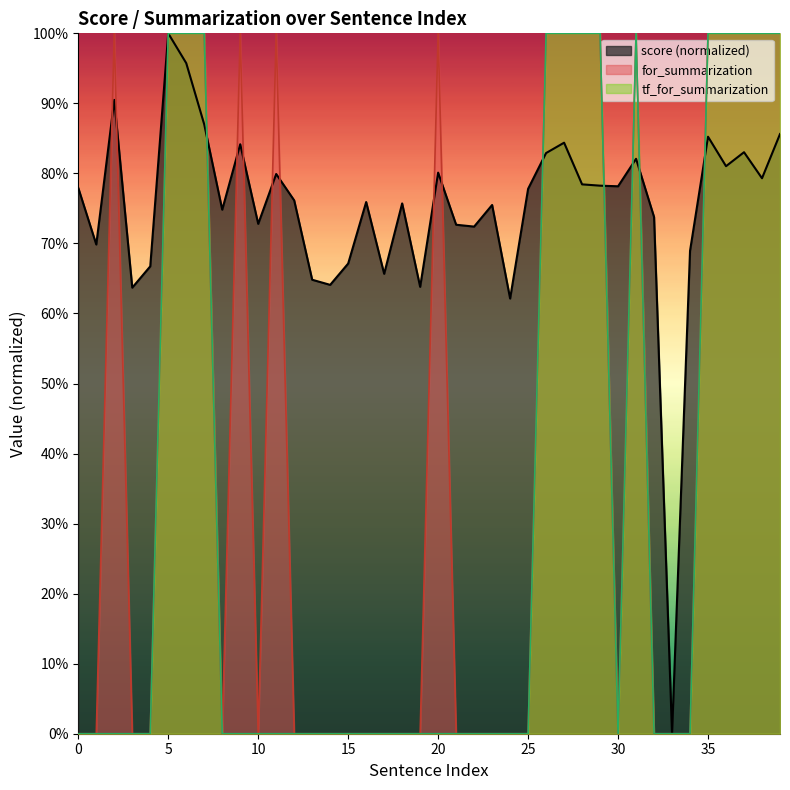

Reading left to right, extract all data points from this chart.

score: 0.8	0.7	0.9	0.6	0.7	1.0	1.0	0.9	0.7	0.8	0.7	0.8	0.8	0.6	0.6	0.7	0.8	0.7	0.8	0.6	0.8	0.7	0.7	0.8	0.6	0.8	0.8	0.8	0.8	0.8	0.8	0.8	0.7	0.0	0.7	0.9	0.8	0.8	0.8	0.9
for_summarization: 0.0	0.0	1.0	0.0	0.0	1.0	1.0	1.0	0.0	1.0	0.0	1.0	0.0	0.0	0.0	0.0	0.0	0.0	0.0	0.0	1.0	0.0	0.0	0.0	0.0	0.0	1.0	1.0	1.0	1.0	0.0	1.0	0.0	0.0	0.0	1.0	1.0	1.0	1.0	1.0
tf_for_summarization: 0.0	0.0	0.0	0.0	0.0	1.0	1.0	1.0	0.0	0.0	0.0	0.0	0.0	0.0	0.0	0.0	0.0	0.0	0.0	0.0	0.0	0.0	0.0	0.0	0.0	0.0	1.0	1.0	1.0	1.0	0.0	1.0	0.0	0.0	0.0	1.0	1.0	1.0	1.0	1.0